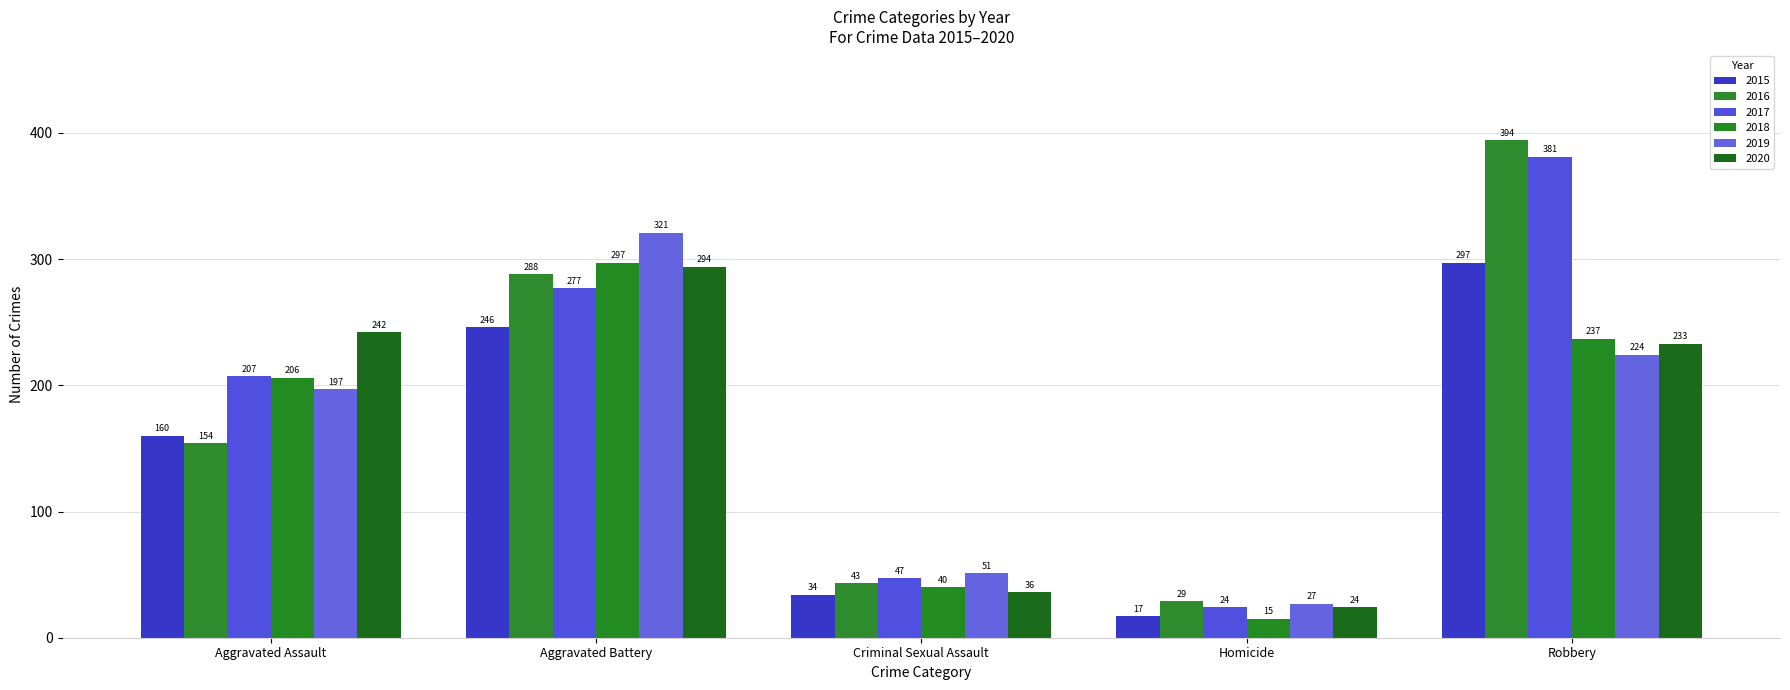

Is the value of 2016 at Criminal Sexual Assault greater than the value of 2020 at Aggravated Assault?

No